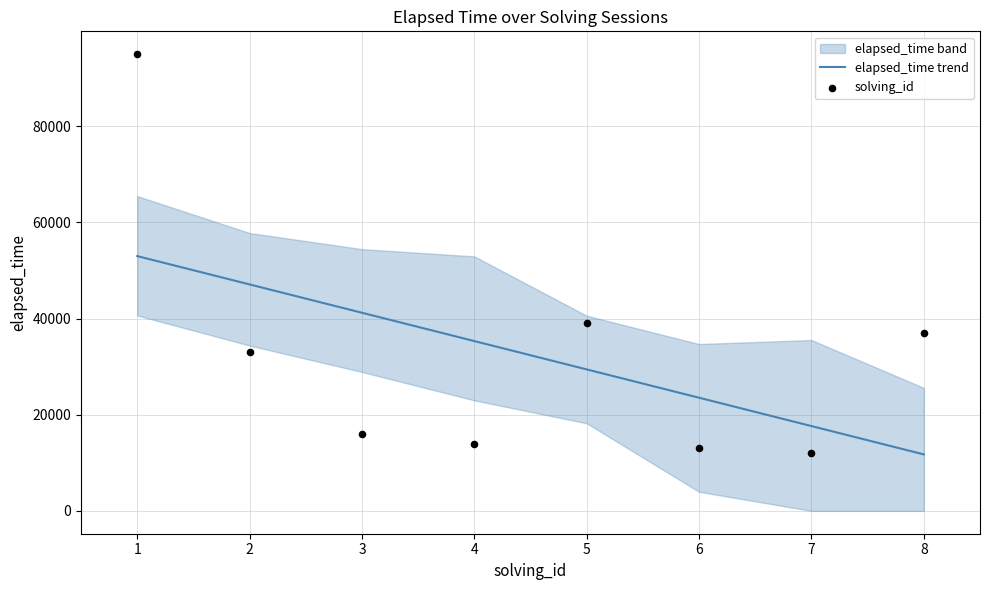

Which series has the largest total across all categories?

elapsed_time trend